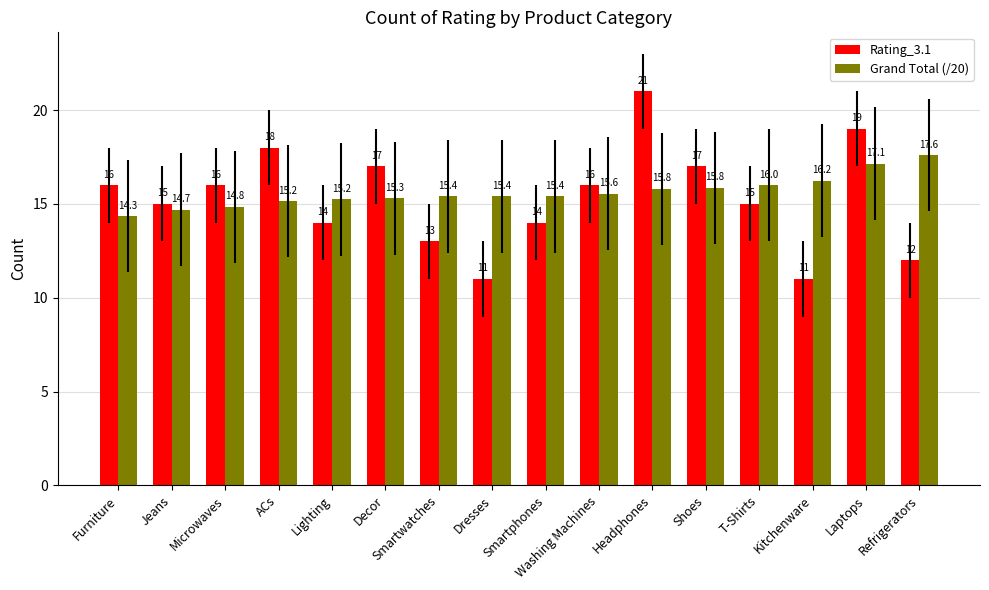

Count the number of categories in the chart.

16